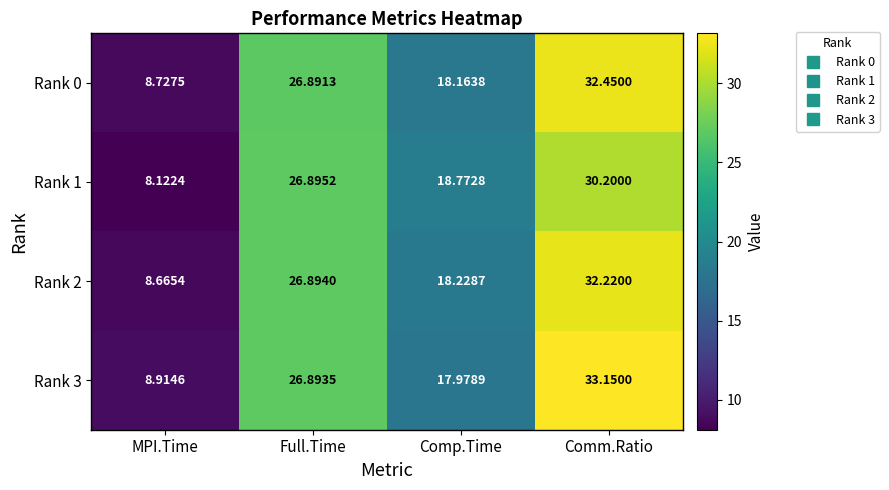

Is the value of Rank 2 at MPI.Time greater than the value of Rank 3 at Comp.Time?

No